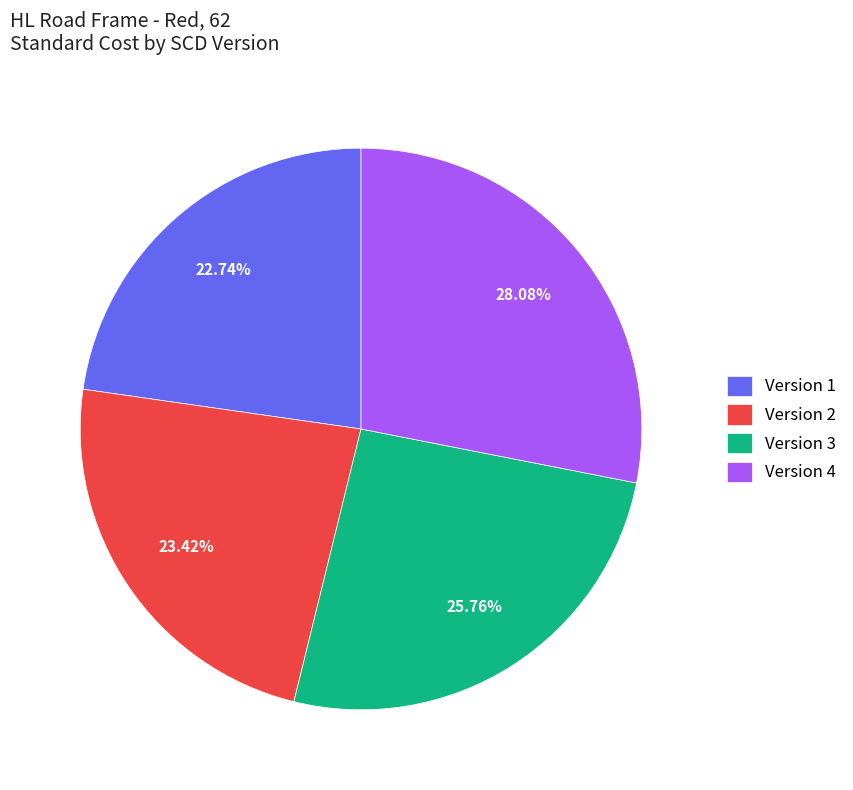

What is the largest slice in the pie chart?

Version 4